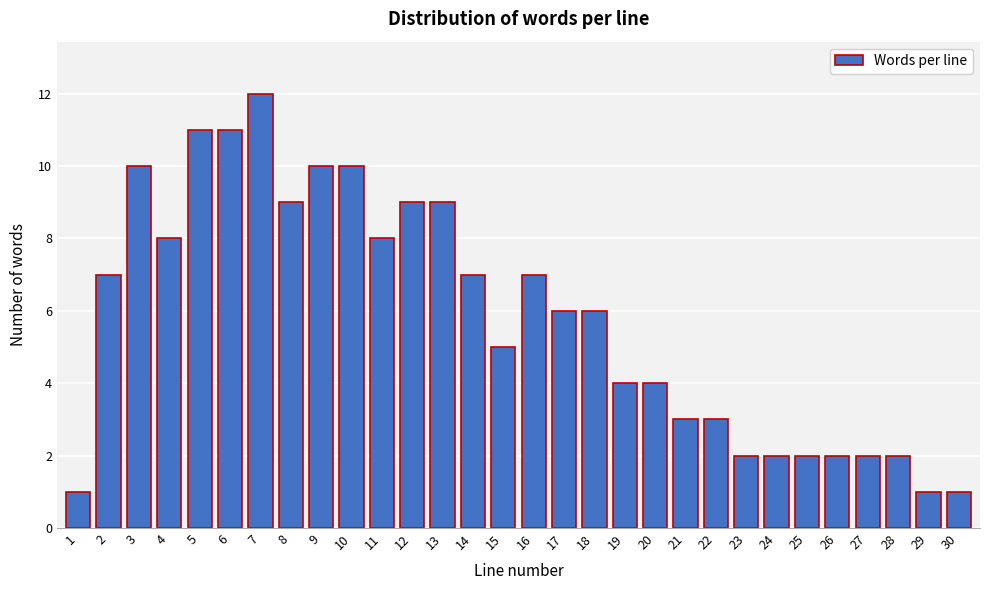

Reading left to right, what are all the values shown in this chart?

1	7	10	8	11	11	12	9	10	10	8	9	9	7	5	7	6	6	4	4	3	3	2	2	2	2	2	2	1	1